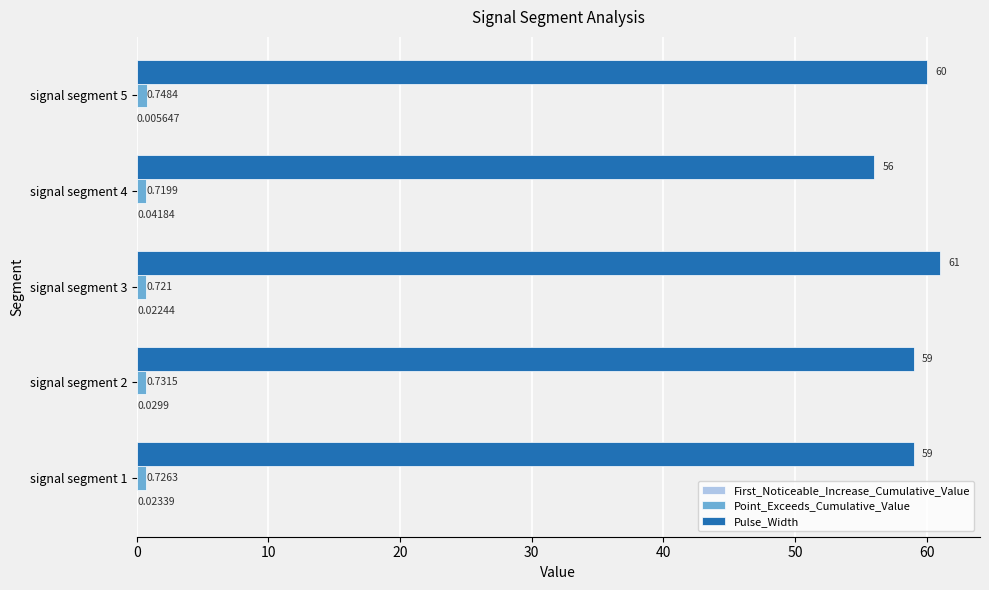

Between signal segment 4 and signal segment 5, which series saw the biggest shift?

Pulse_Width